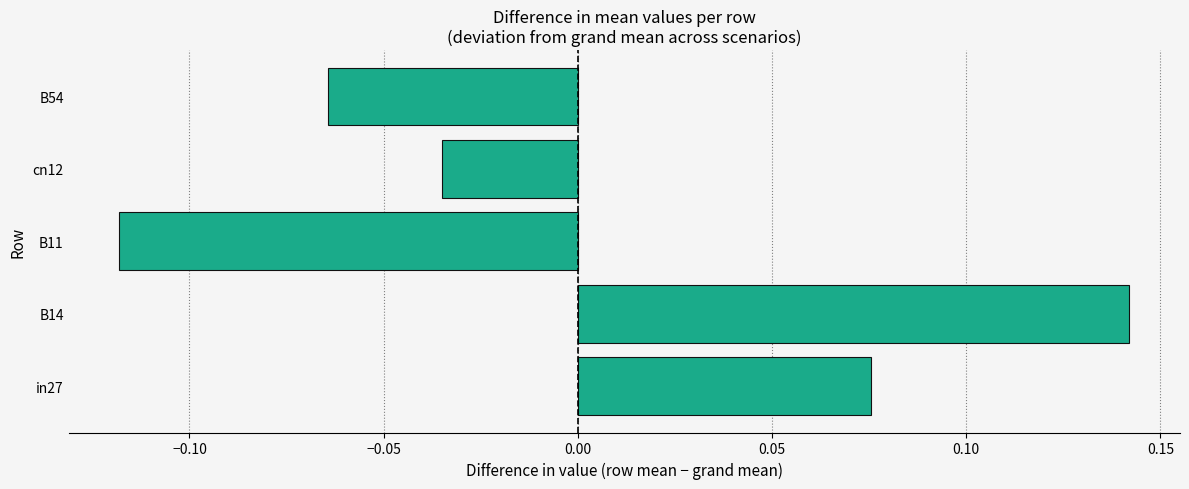

Rank the categories by value from highest to lowest.

B14, in27, cn12, B54, B11